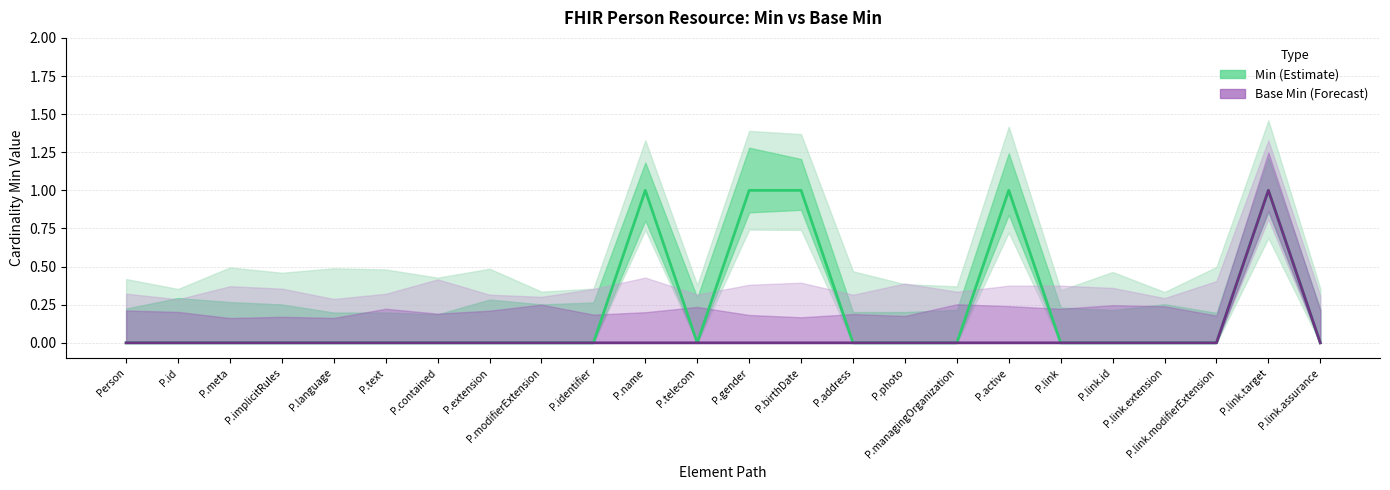

What is the greatest value displayed?

1